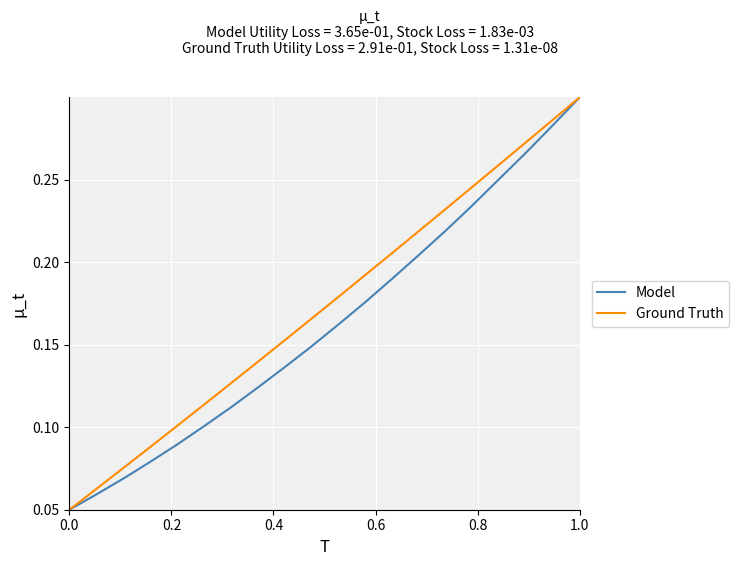

Count the Ground Truth values in the range 0 to 1.

20